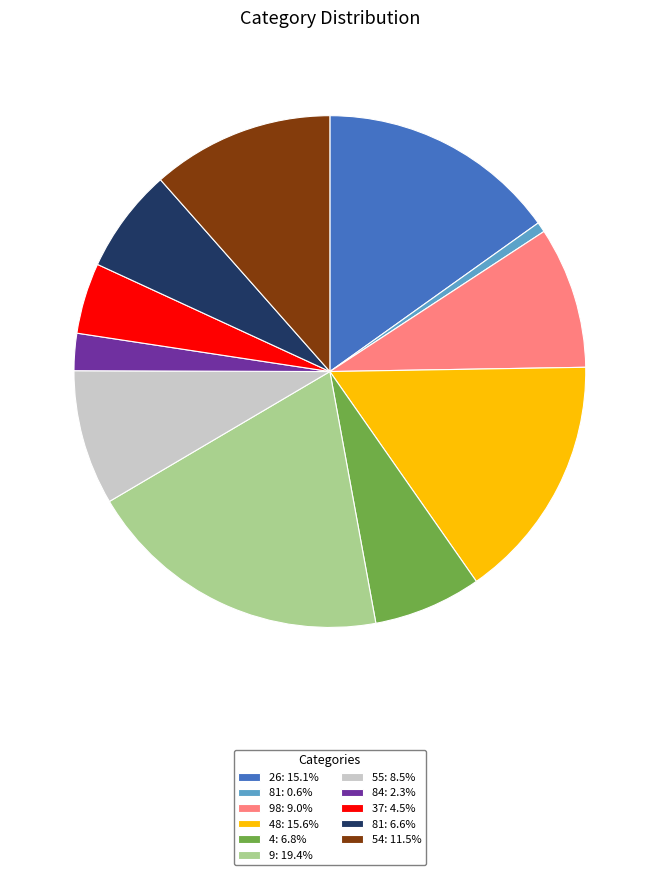

Approximately how many times larger is the value at 26: 15.1% compared to 84: 2.3%?

6.5